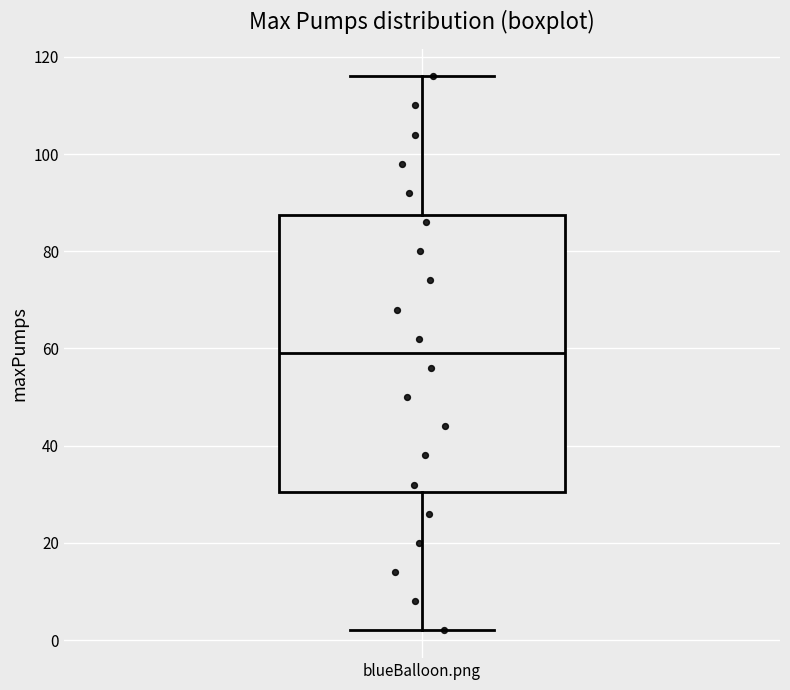

Where does the upper whisker of the box for blueBalloon.png end on the y-axis? The values are not printed on the chart, so give them approximately, as read against the axis.

116